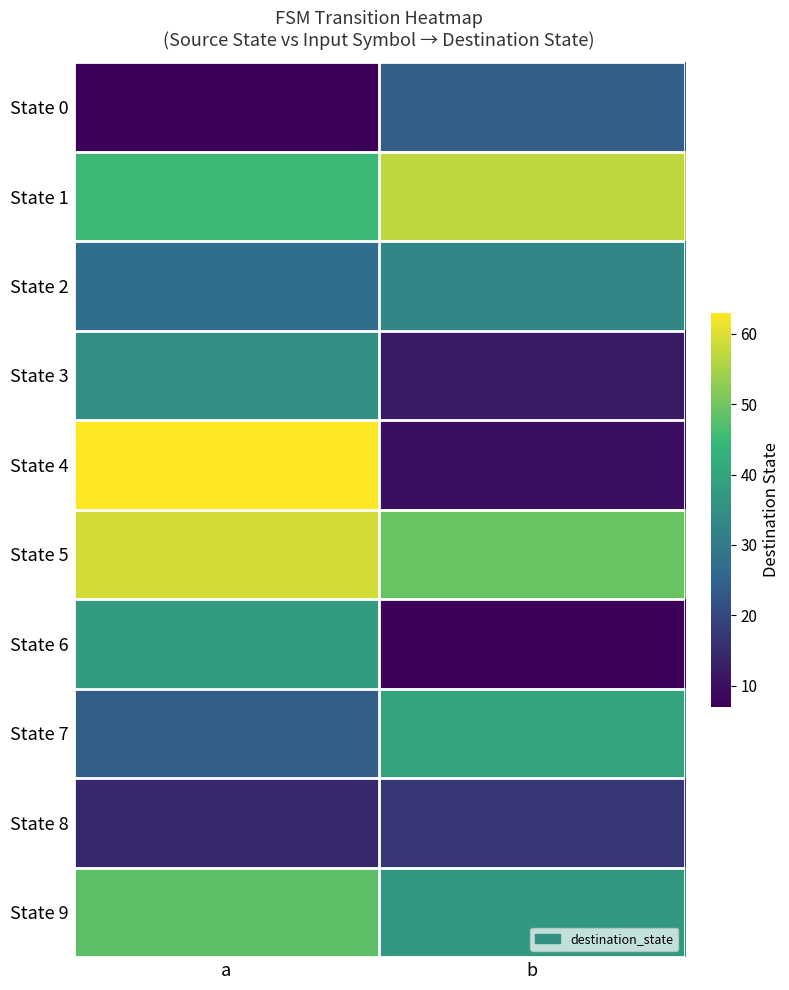

What is the spread (max minus min) of values at b?

50